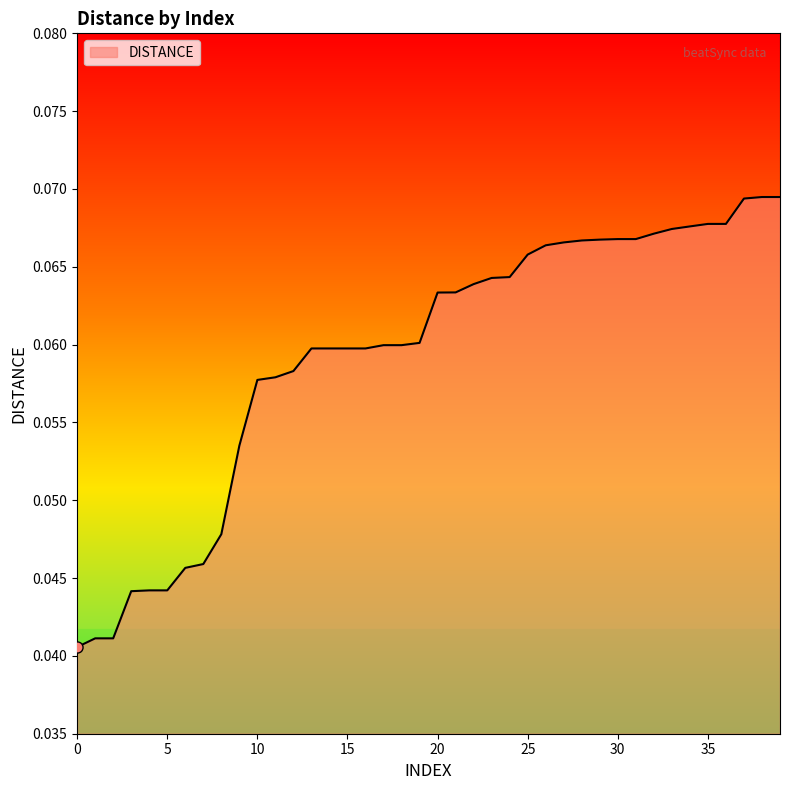

How many lines are shown in the chart?

1